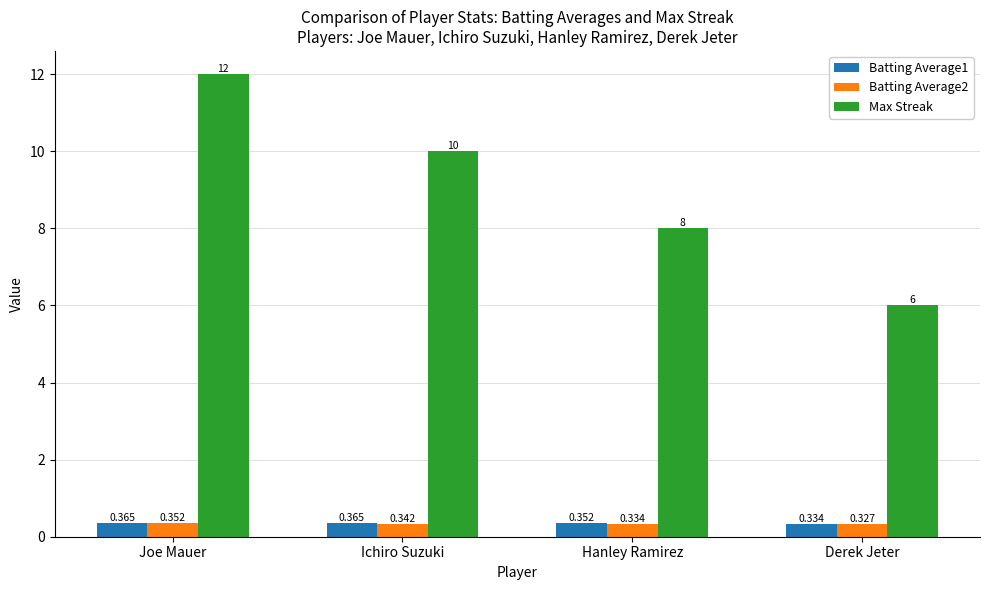

What is the total value across all series at Hanley Ramirez?

8.7